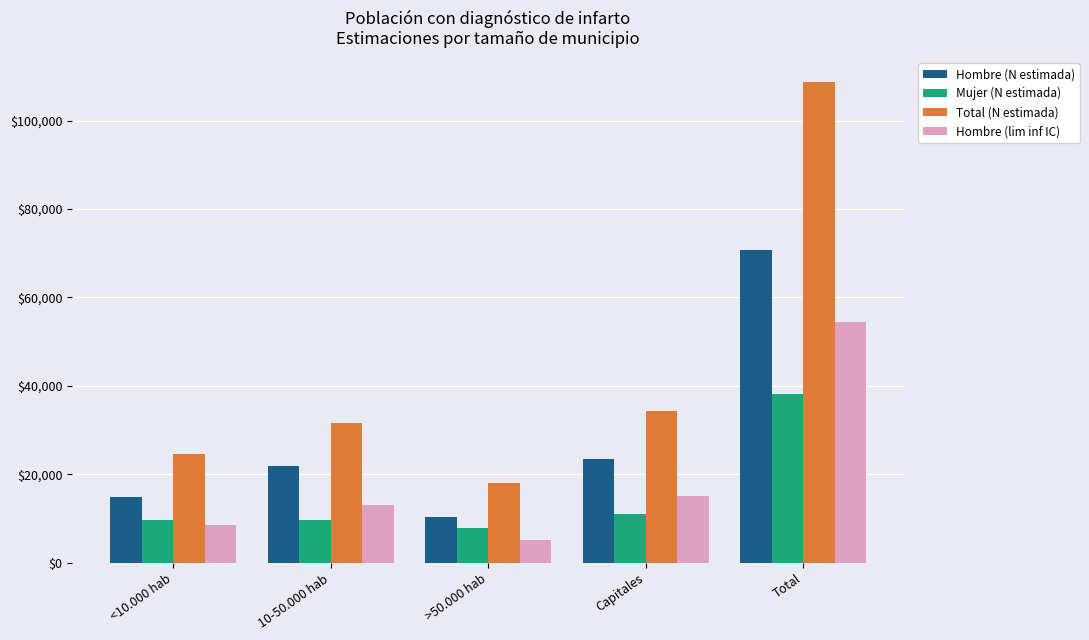

How many groups of bars are there?

5